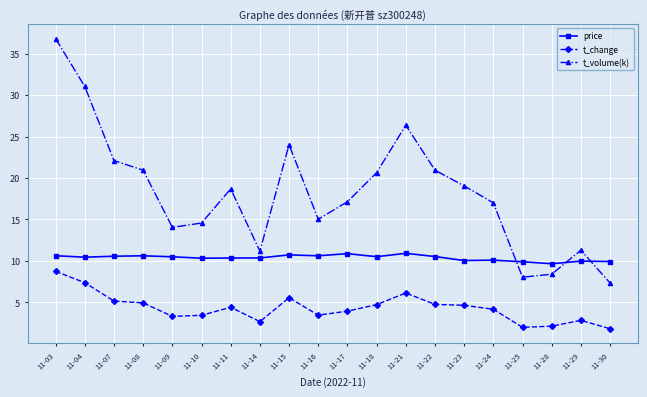

Does the chart display data point markers on the line(s)?

Yes